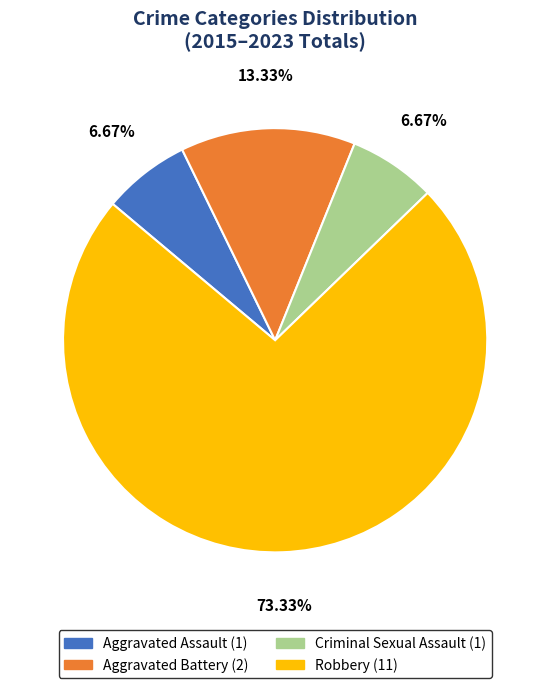

What is the total percentage of Robbery and Criminal Sexual Assault?

80.0%